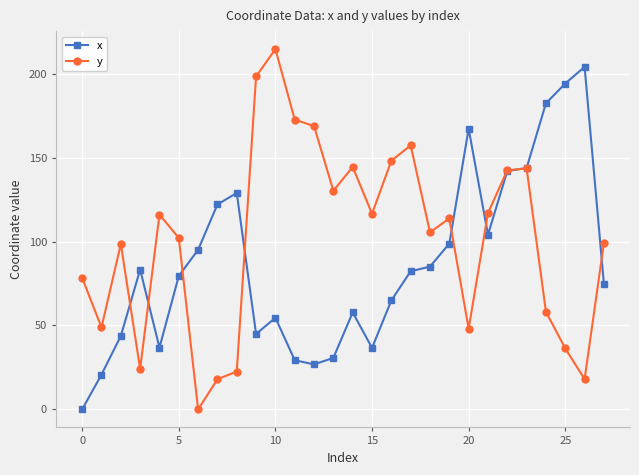

True or false: x and y cross at least once.

True